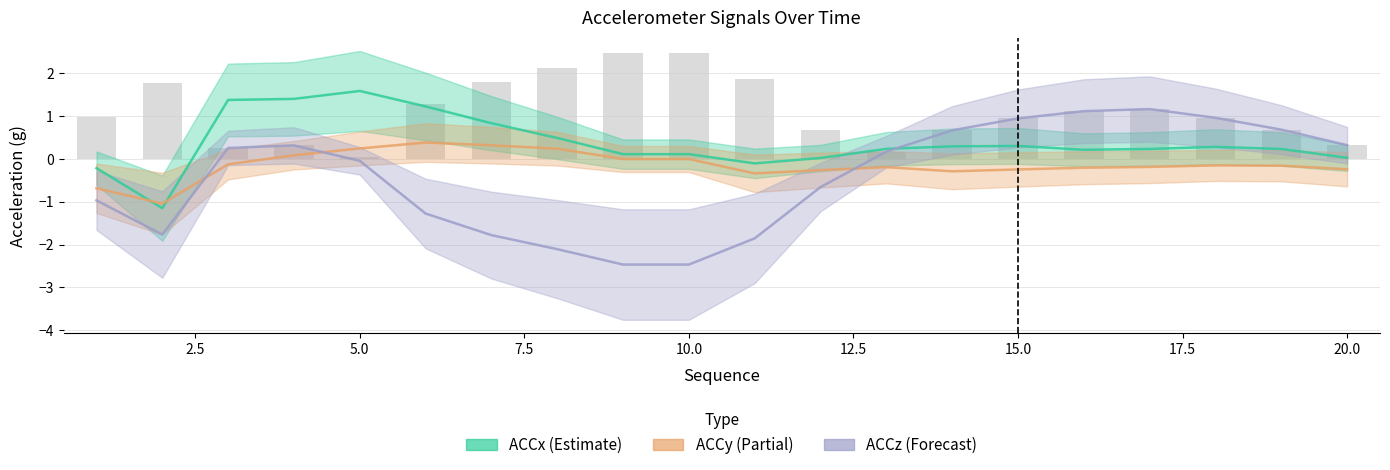

Which series has the largest range (max minus min)?

ACCz